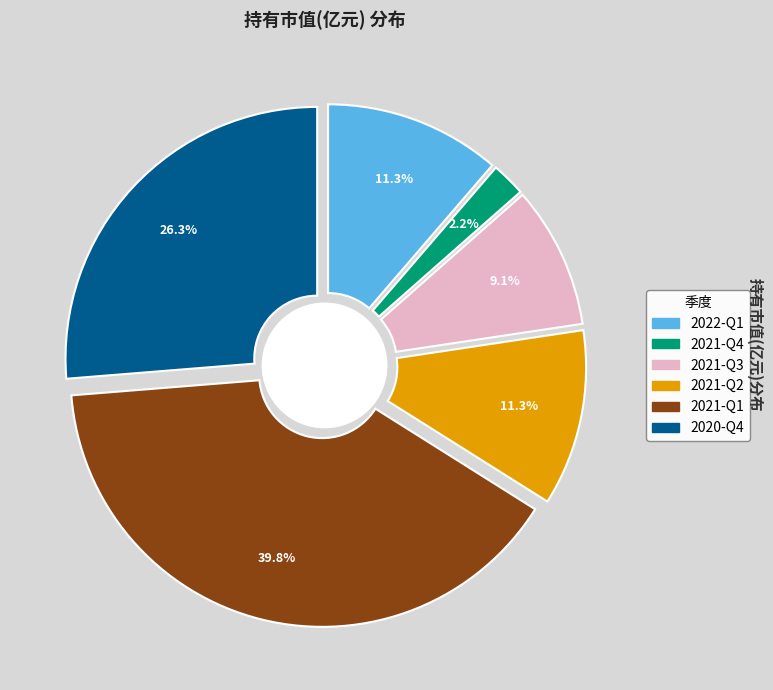

Does any single category account for the majority?

No